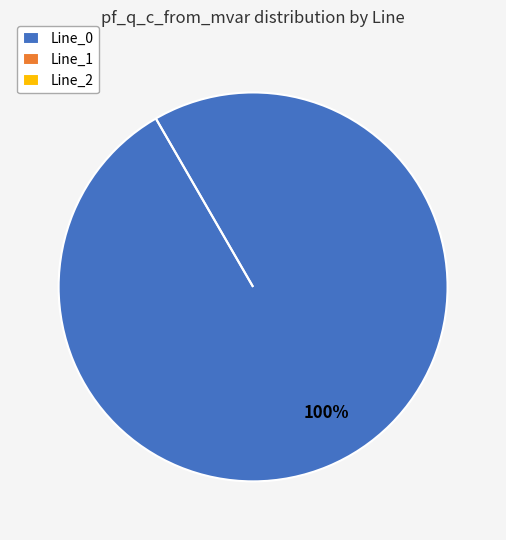

Is the sum of Line_2 and Line_0 greater than half?

Yes